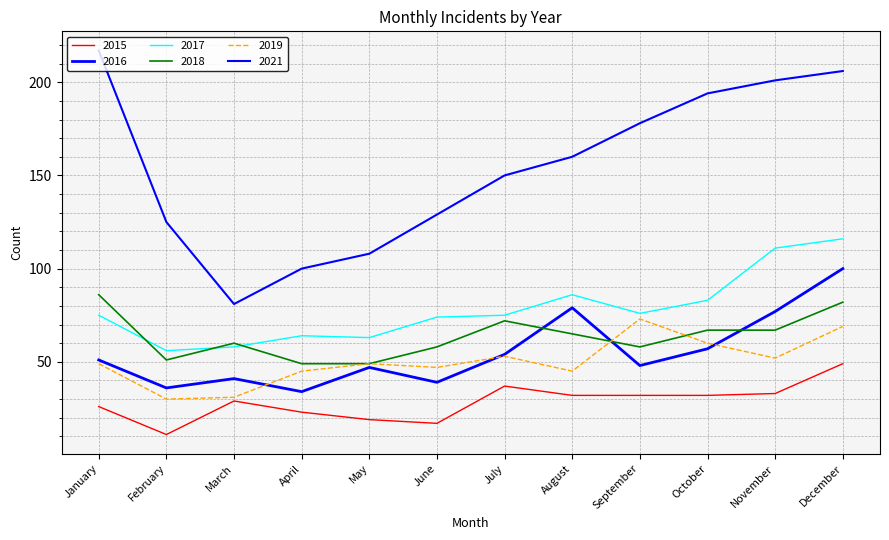

How many lines are shown in the chart?

6